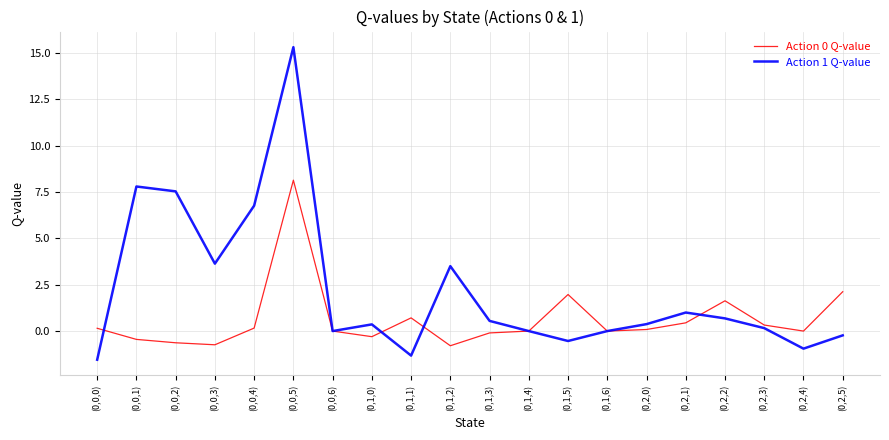

What are all the series names shown in the legend?

Action 0 Q-value, Action 1 Q-value